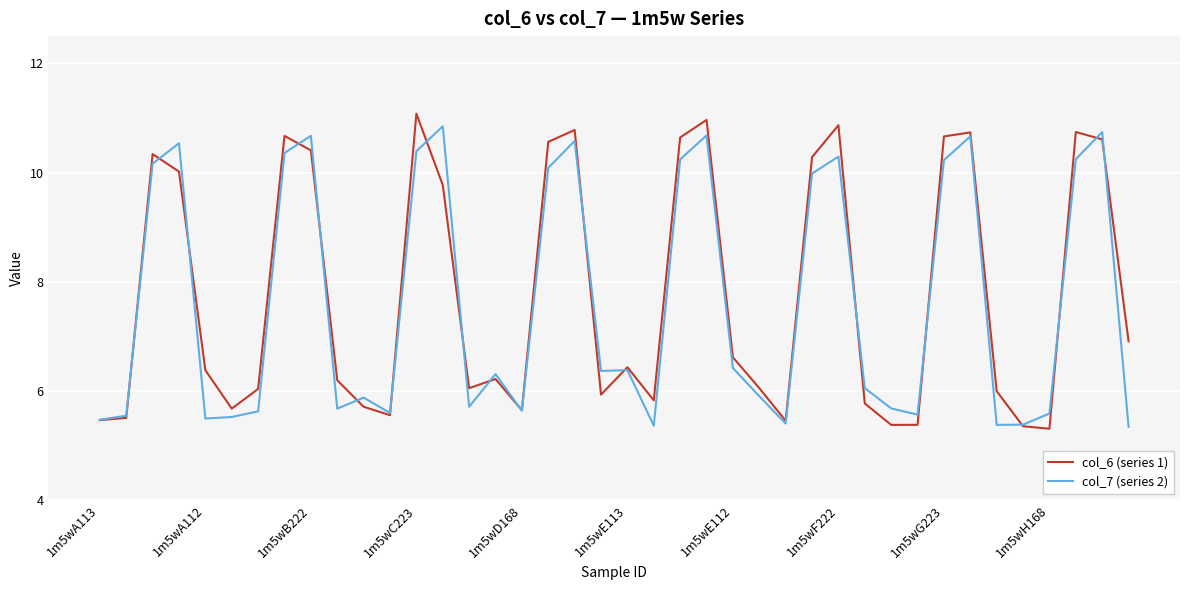

What is the maximum value shown in the chart?

11.1